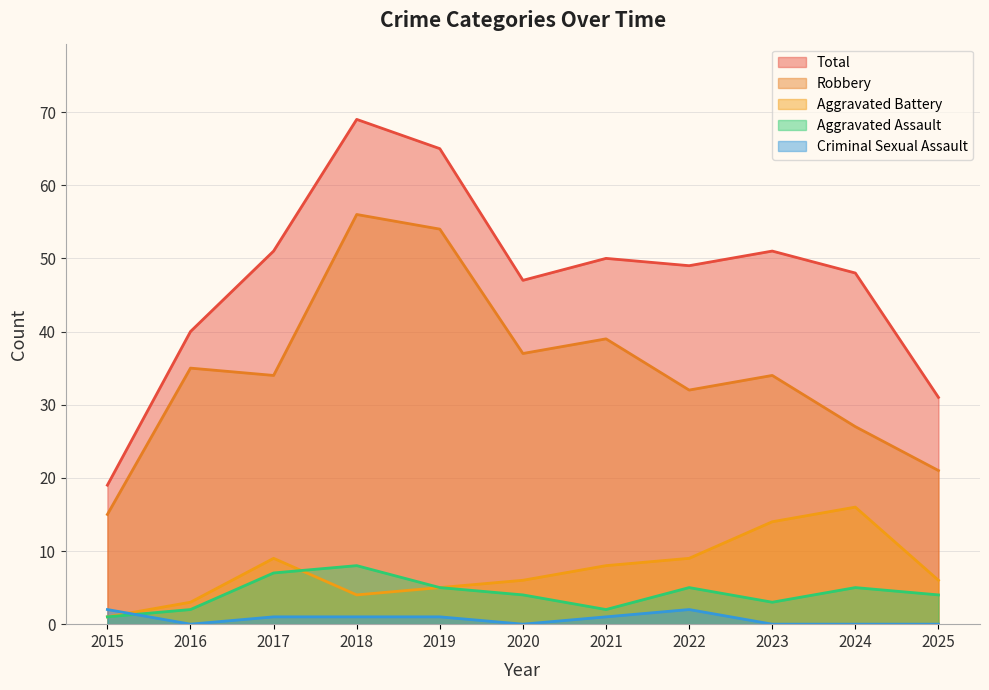

At how many categories does at least one series exceed 40?

8